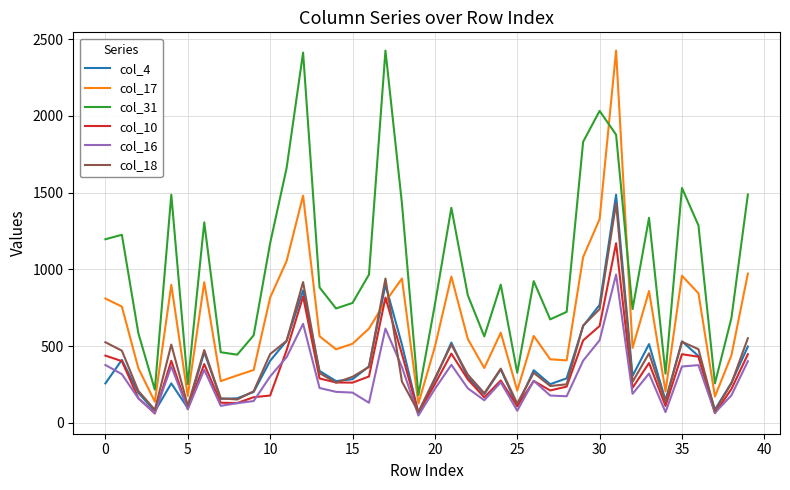

Is this an area chart (filled region under the line)?

No